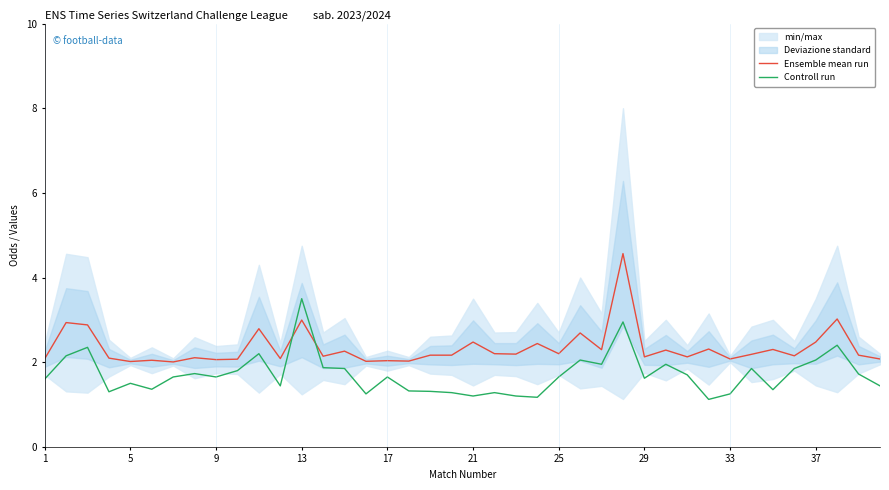

What is the lowest value of the Controll run series?

1.1